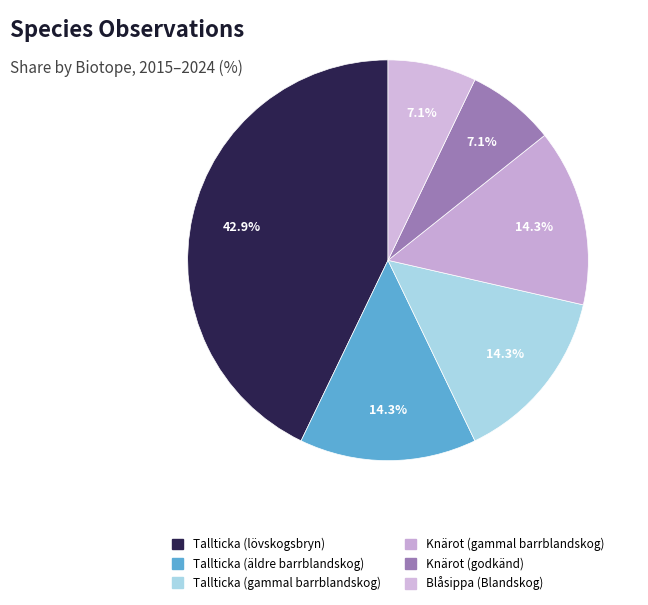

Count the number of slices in the pie.

6